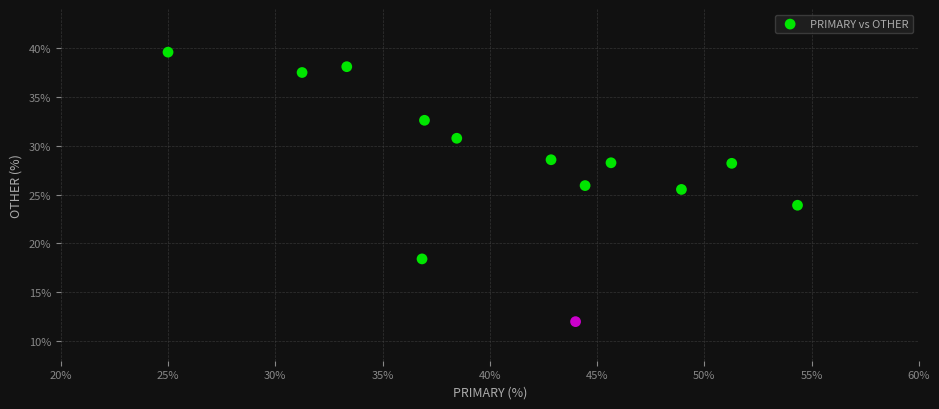

What is the range of X values (max minus min)?

29.3